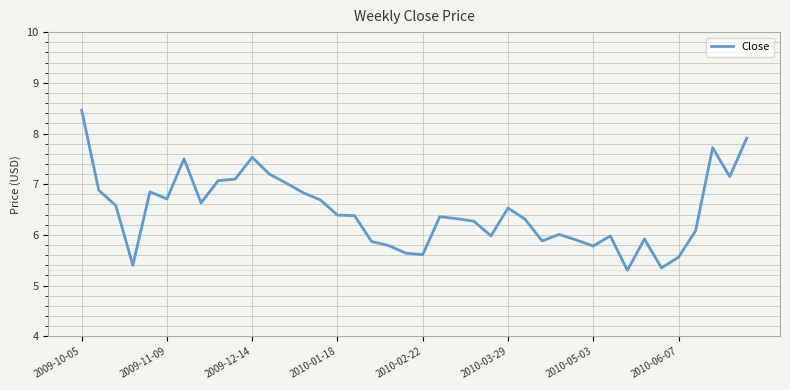

What is the minimum value shown in the chart?

5.3